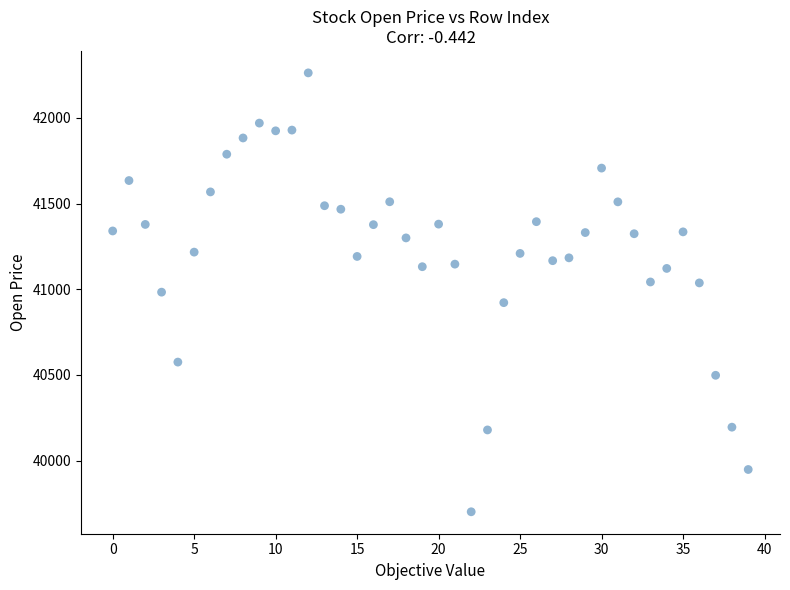

What is the range of Y values (max minus min)?

2562.0